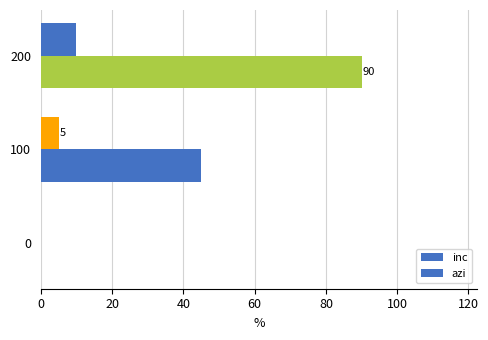

Count the inc values in the range 0 to 10.

3